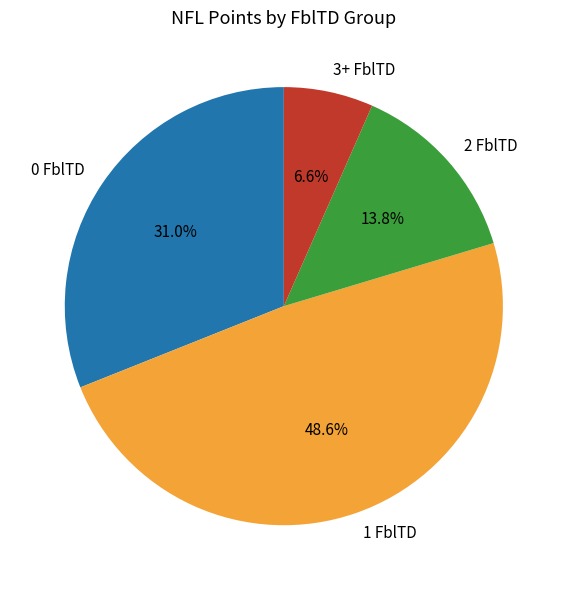

How many slices are in this pie chart?

4